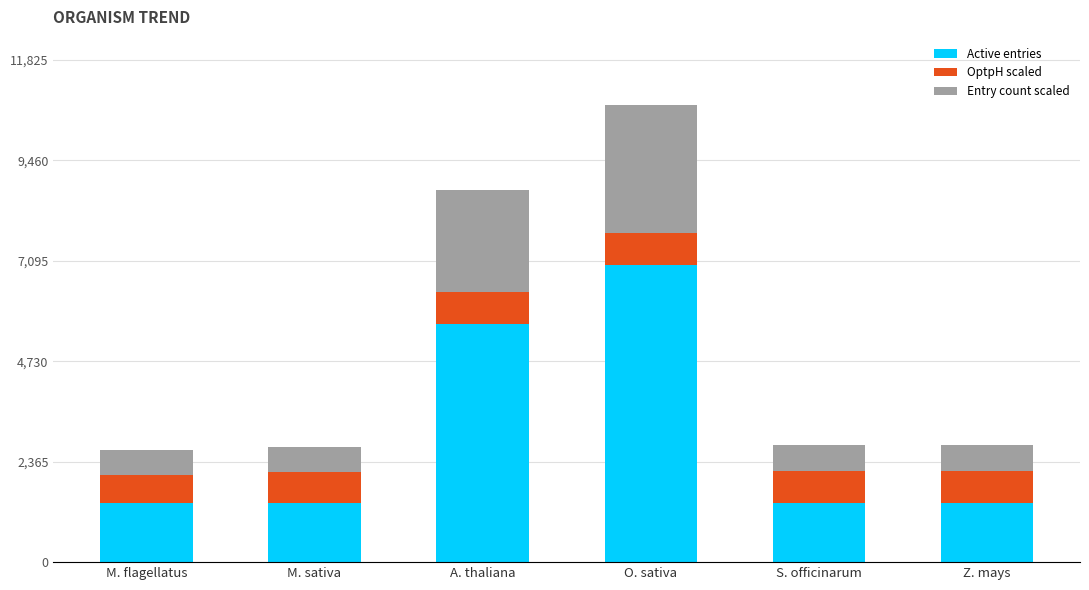

At which category is the sum across all series the highest?

O. sativa